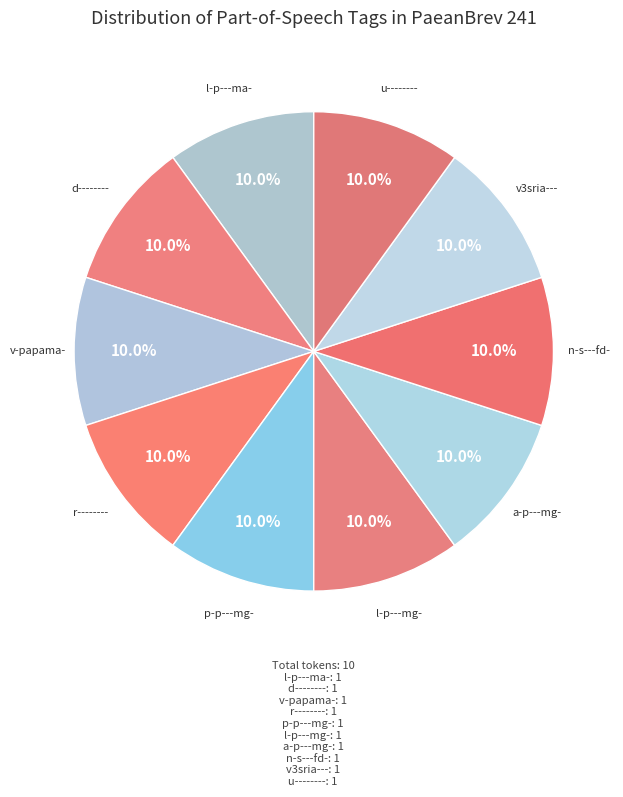

How many segments does this pie chart have?

10